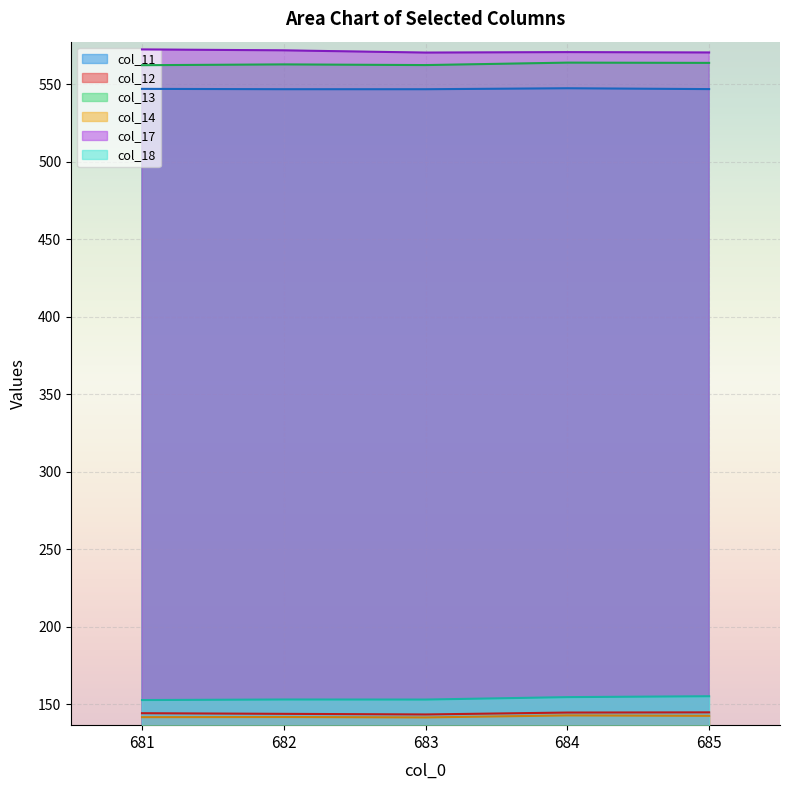

How many interior local peaks does the col_17 series have?

1